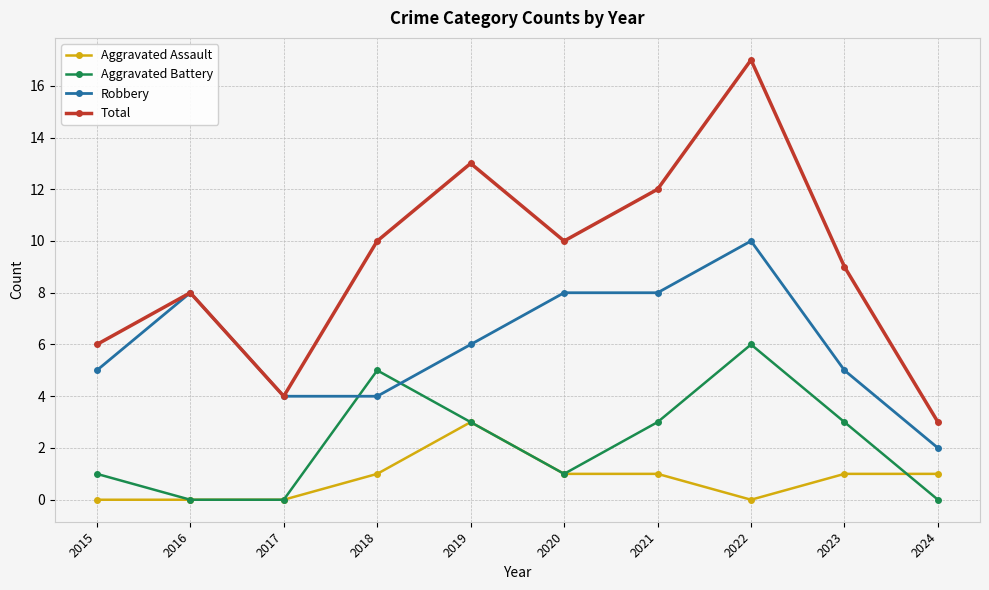

Count the number of categories in the chart.

10